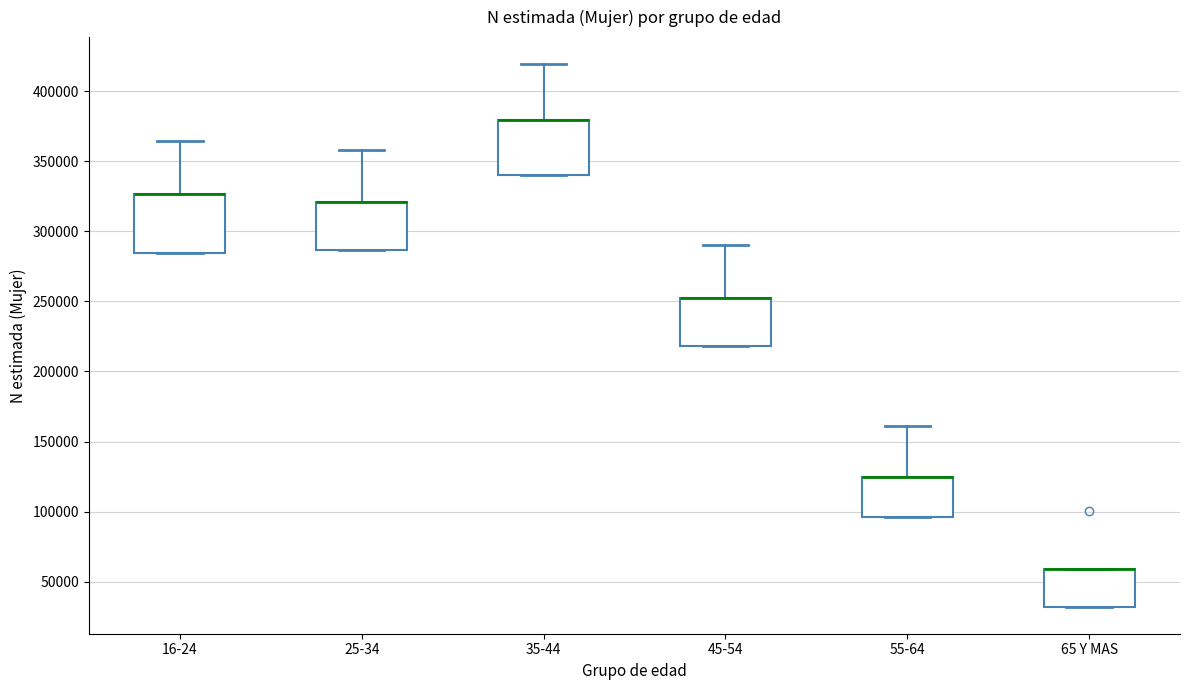

Where is the lower edge of the box for 25-34 on the y-axis? The values are not printed on the chart, so give them approximately, as read against the axis.

285000